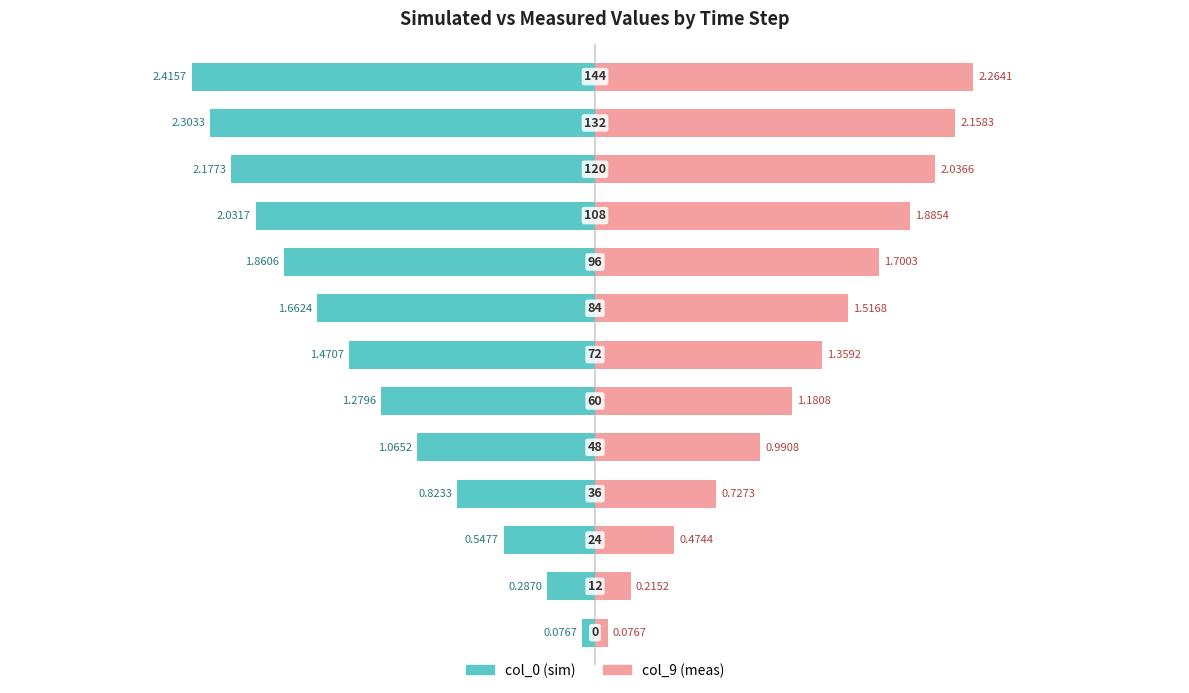

How many data points in col_0 (sim) are less than -1?

9